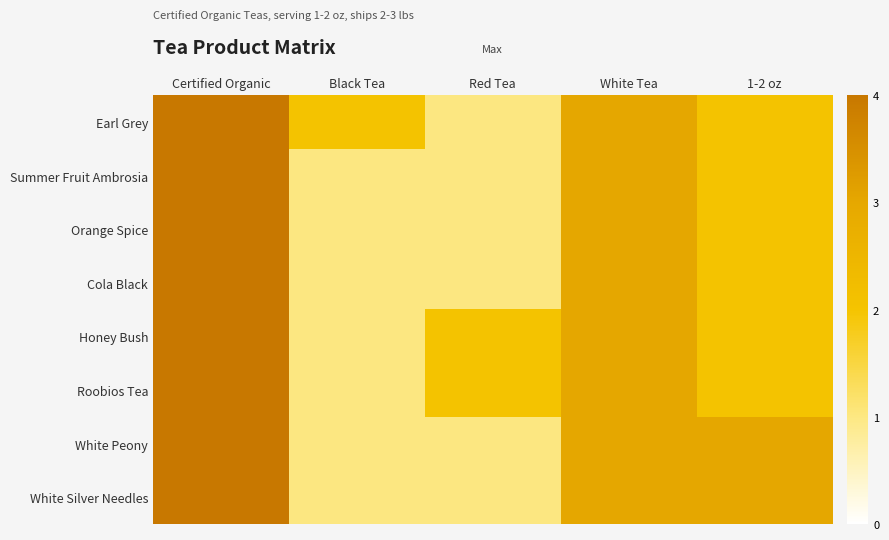

Which has a higher value, Red Tea or 1-2 oz?

1-2 oz